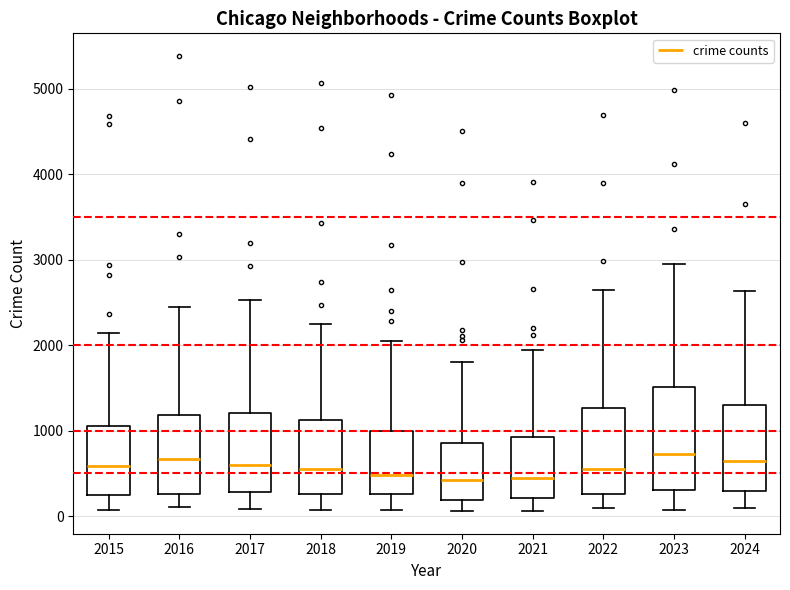

Where does the median line of the box at x = 2024 sit on the y-axis? The values are not printed on the chart, so give them approximately, as read against the axis.

600